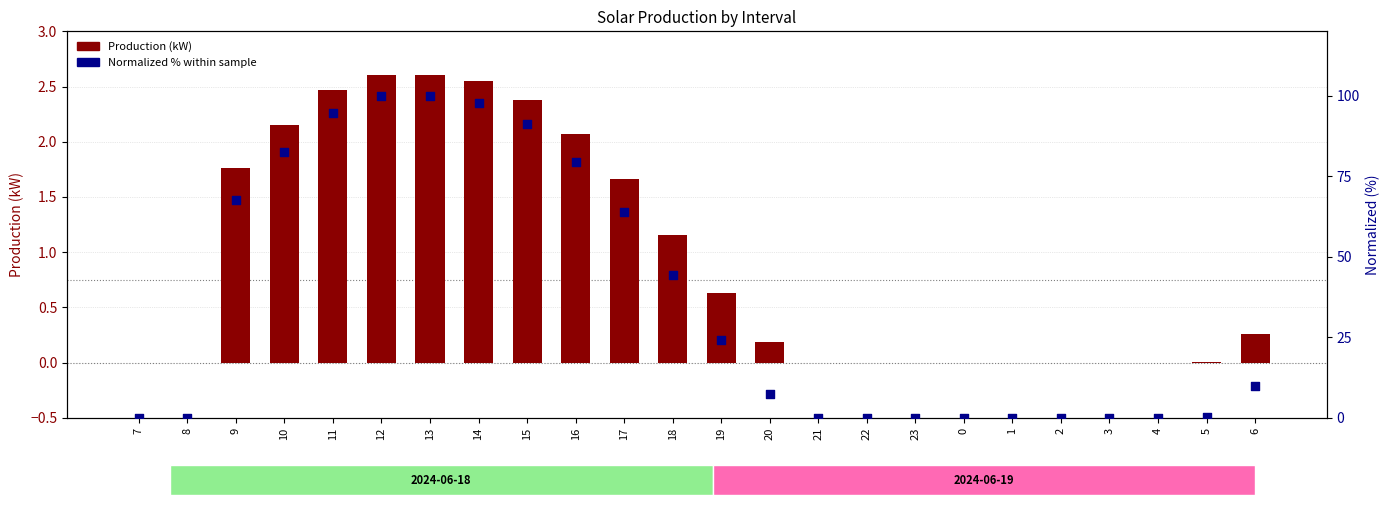

Which series has the largest Y range (max minus min)?

Normalized % within sample